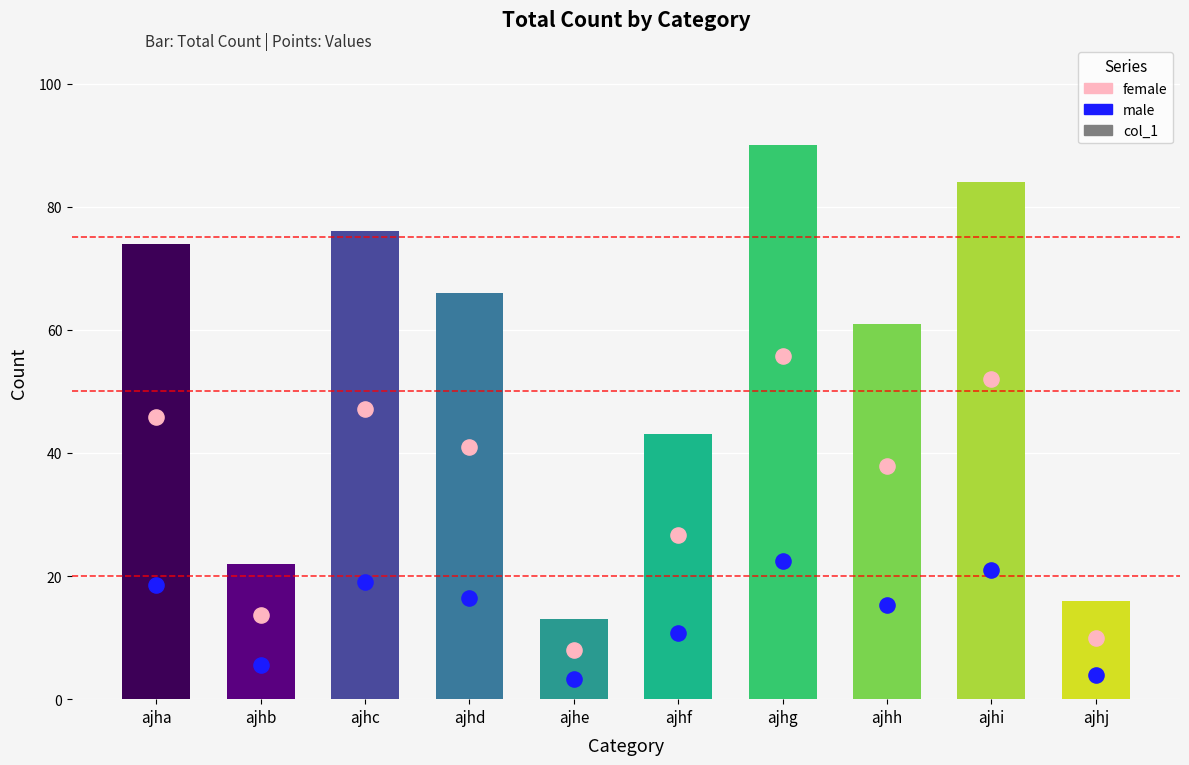

What is the total value across all series at ajhb?

41.1